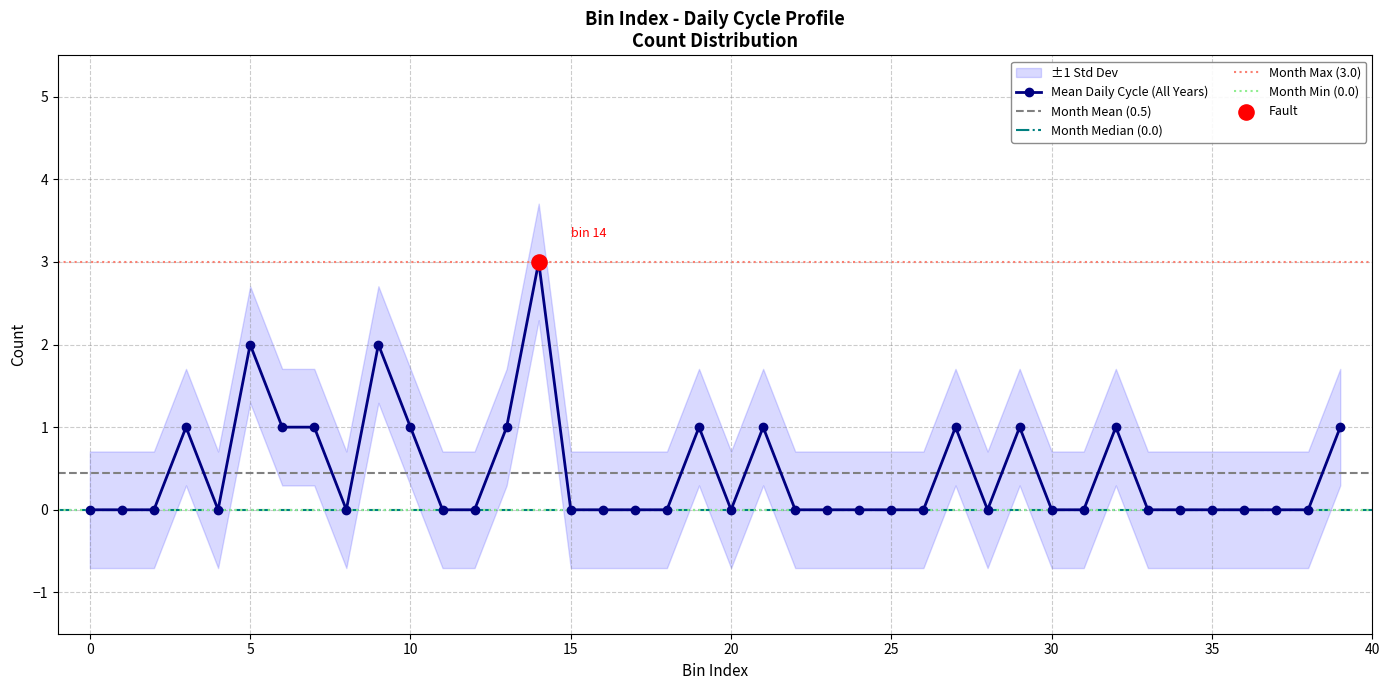

What is the change in value from 14 to 20?

-3